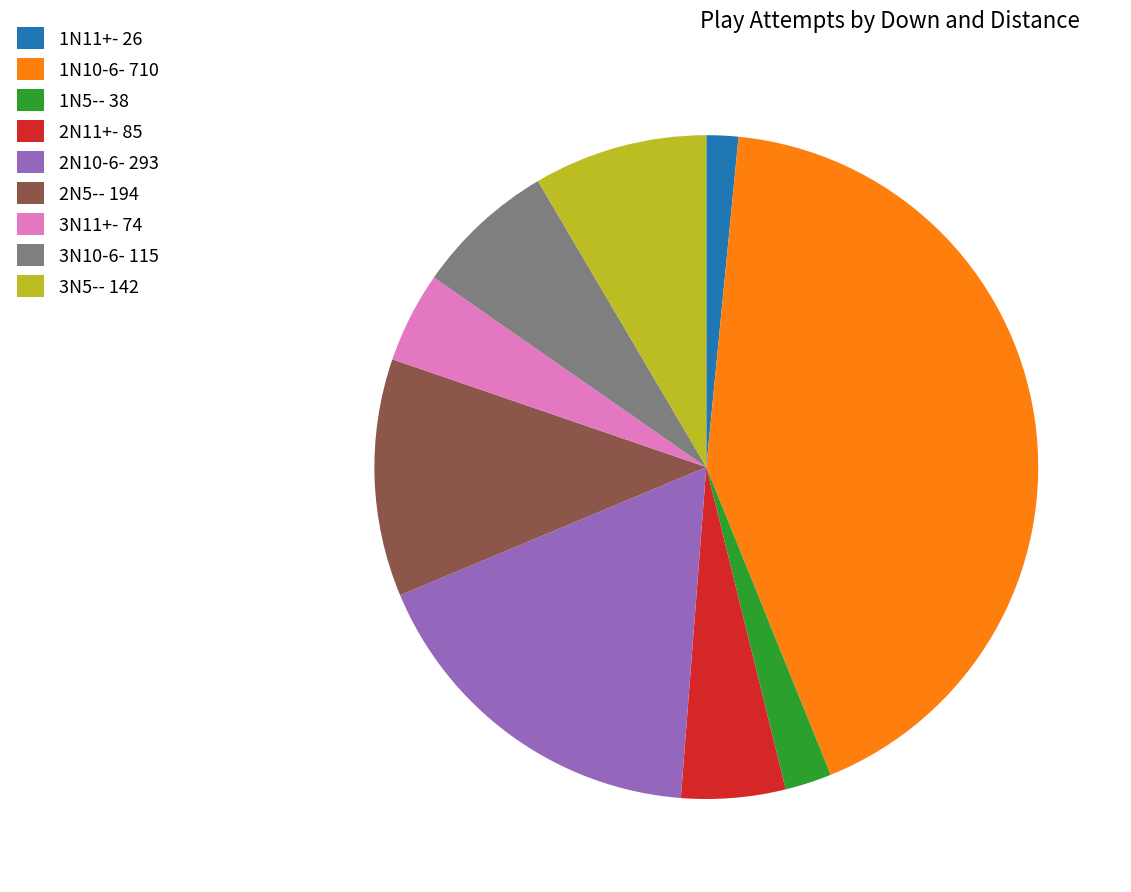

Which slice is the smallest?

1N11+- 26